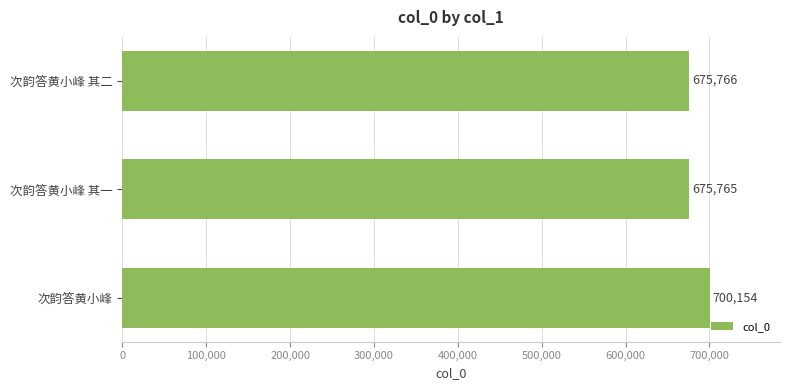

What is the label of the 2nd bar from the top?

次韵答黄小峰 其一